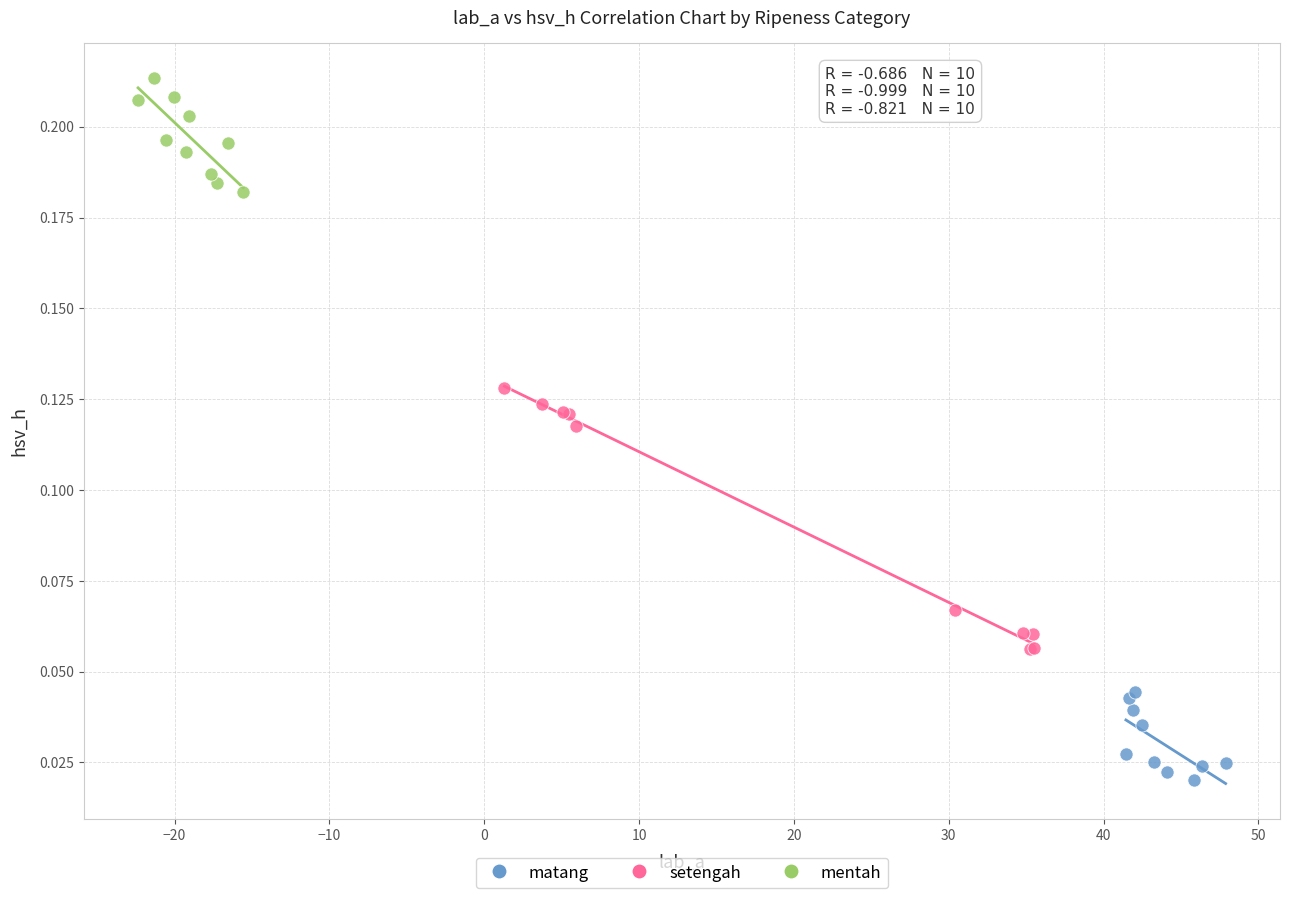

What are all the series names shown in the legend?

matang, setengah, mentah